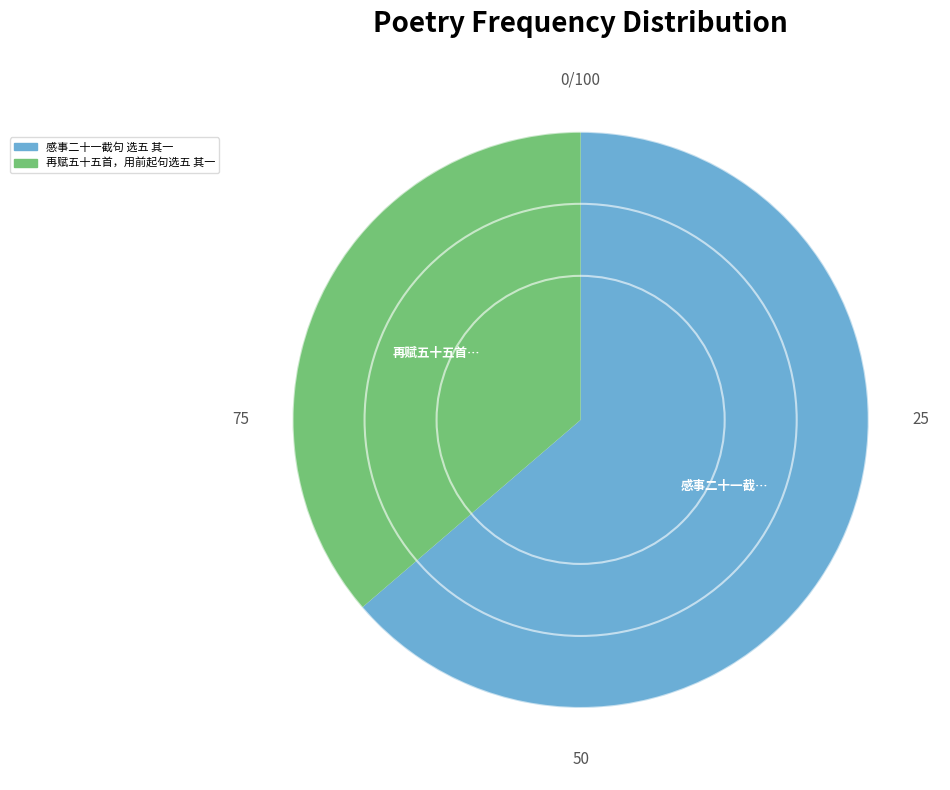

What is the smallest slice in the pie chart?

再赋五十五首，用前起句选五 其一